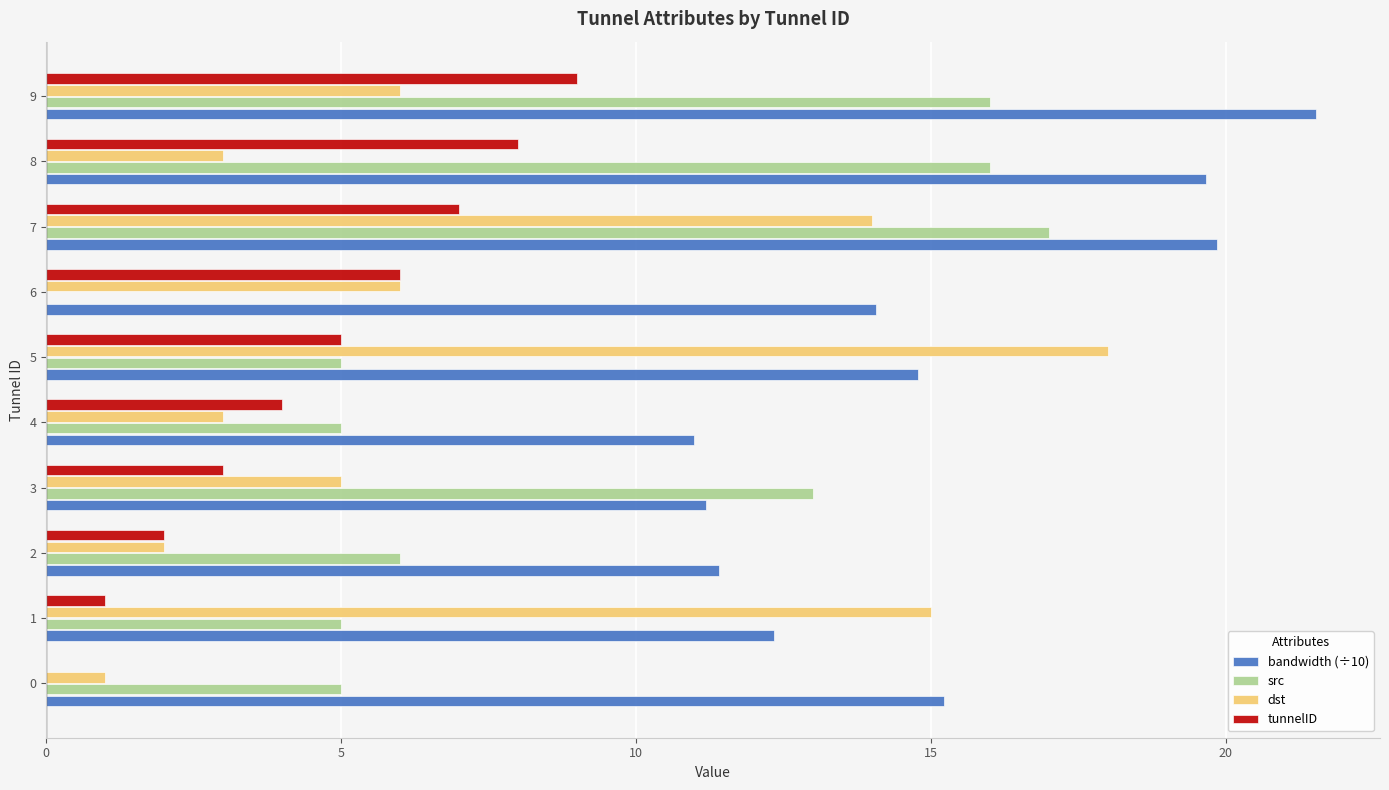

What is the sum of the bandwidth (÷10) values at 8 and 7?

39.5